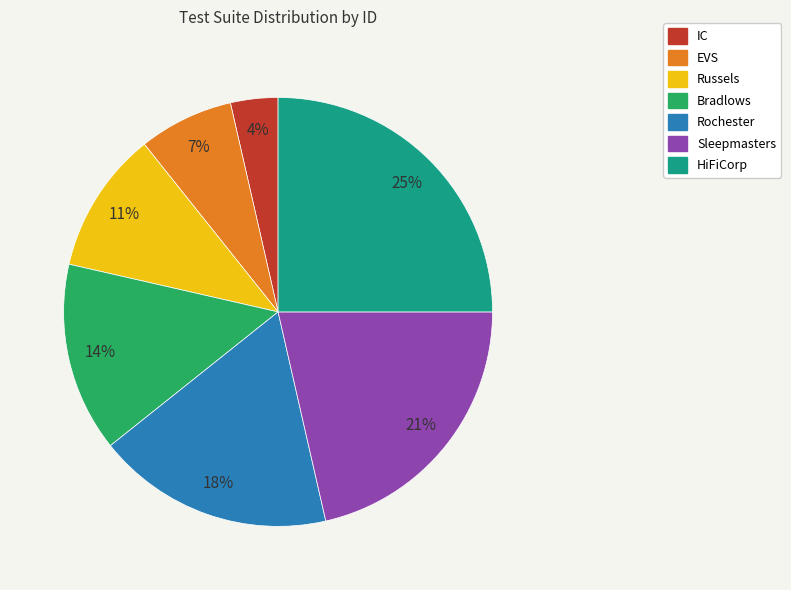

Which slice is the smallest?

IC